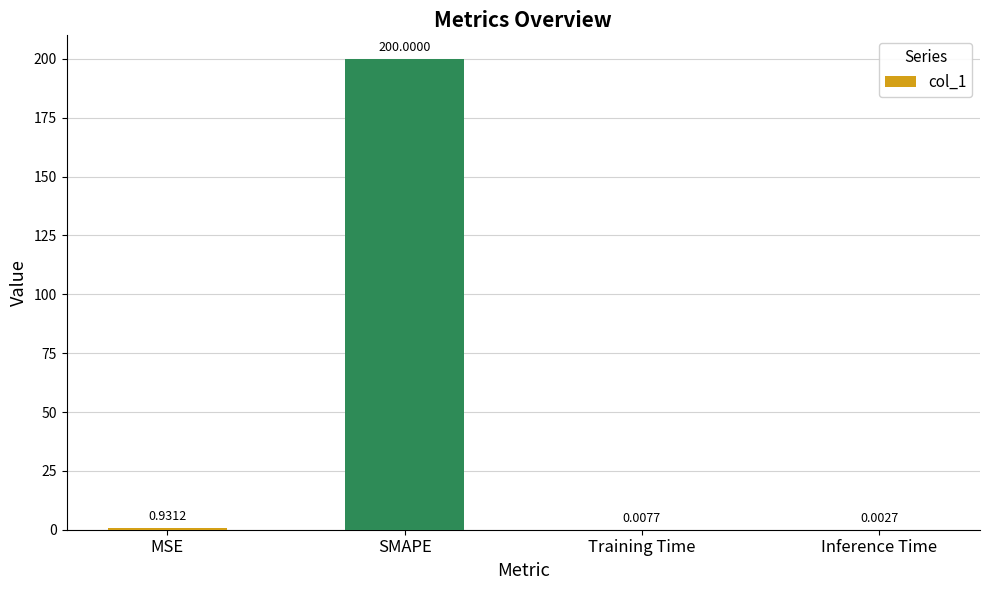

What is the change in value from MSE to Training Time?

-0.9